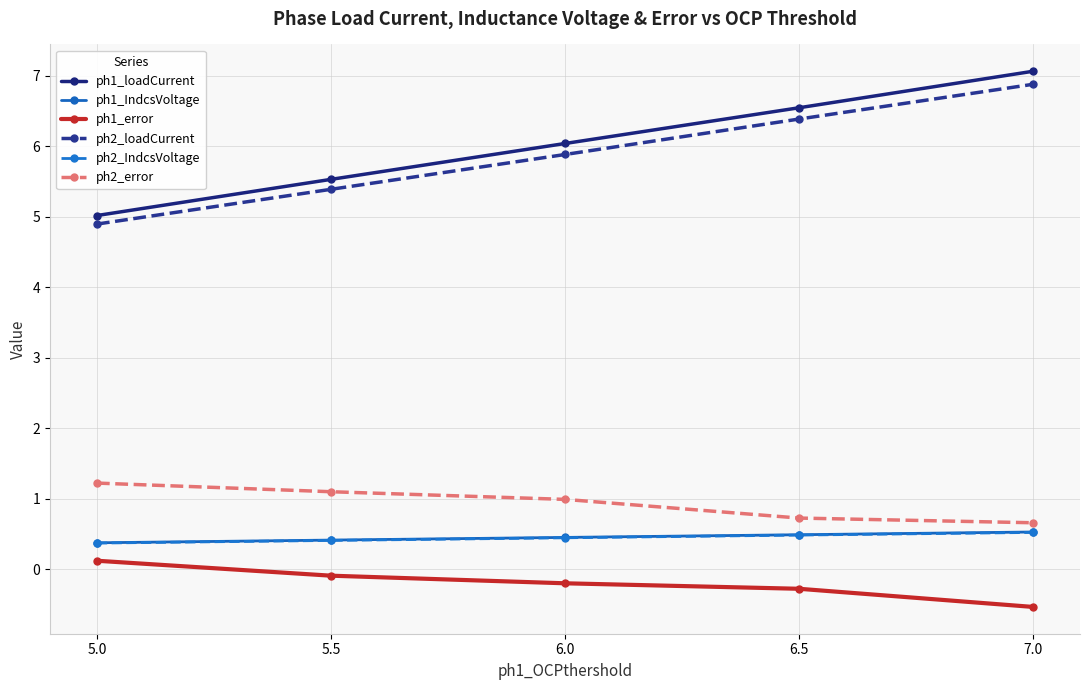

What is the maximum value shown in the chart?

7.1